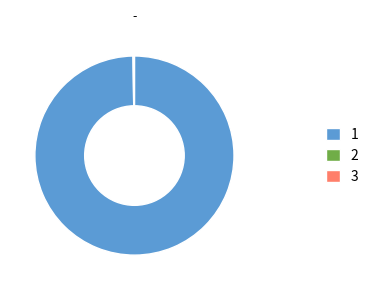

Is there any slice that represents more than half of the pie?

Yes